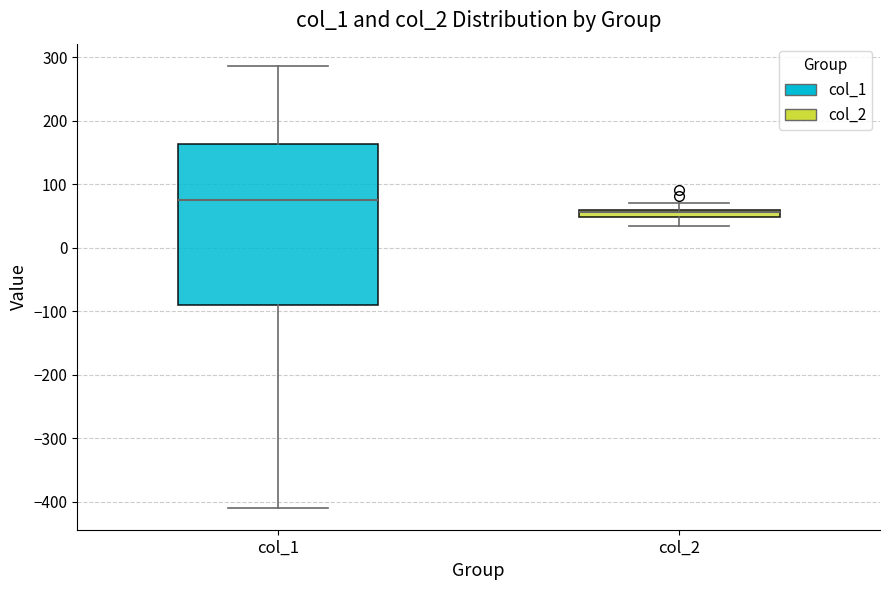

Where does the lower whisker of the box for col_2 end on the y-axis? The values are not printed on the chart, so give them approximately, as read against the axis.

30